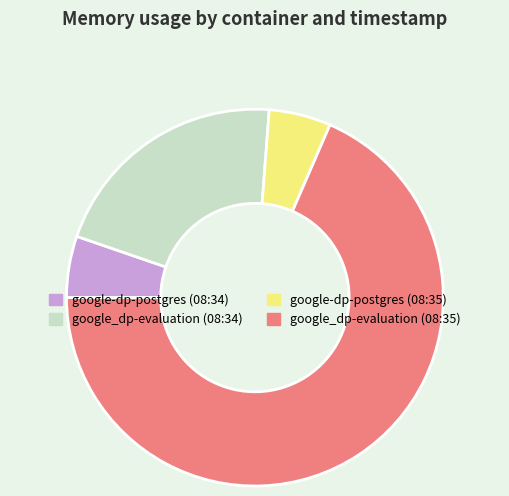

Do google-dp-postgres (08:35) and google-dp-postgres (08:34) together represent more than half of the pie?

No